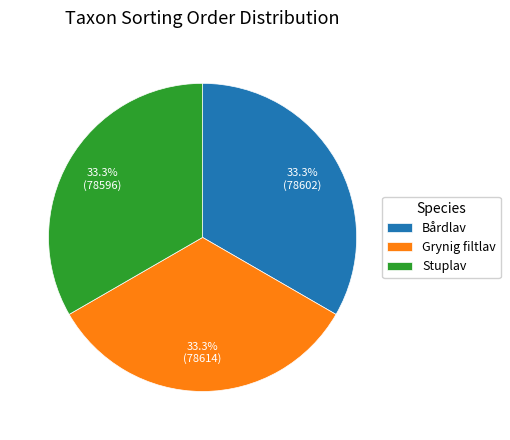

Combined, do Grynig filtlav and Bårdlav account for over 50%?

Yes